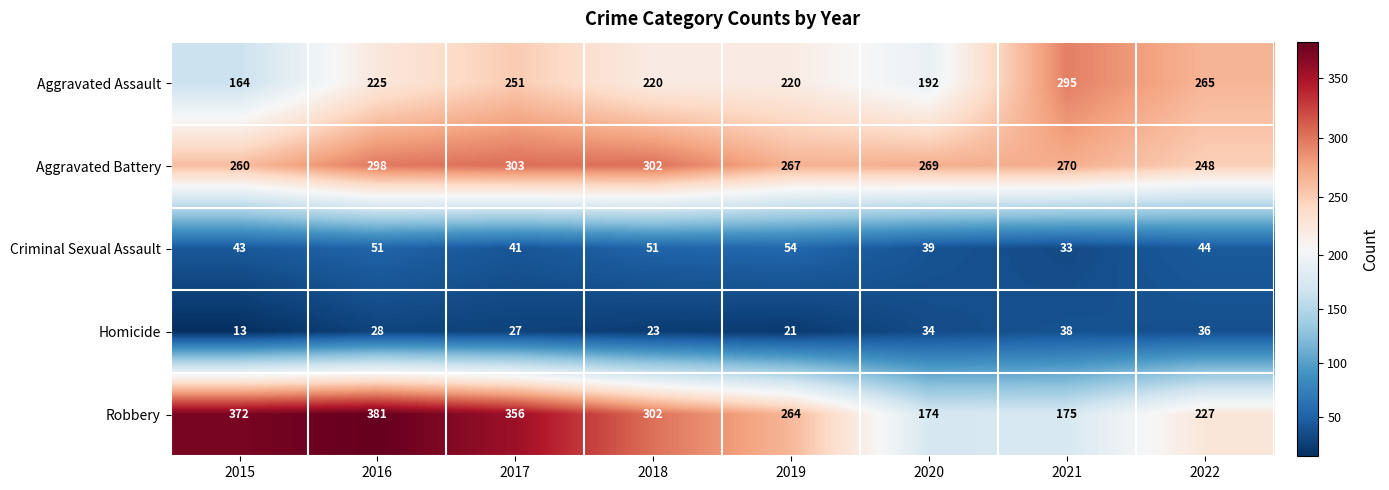

Which category has the lowest value across all series?

2015